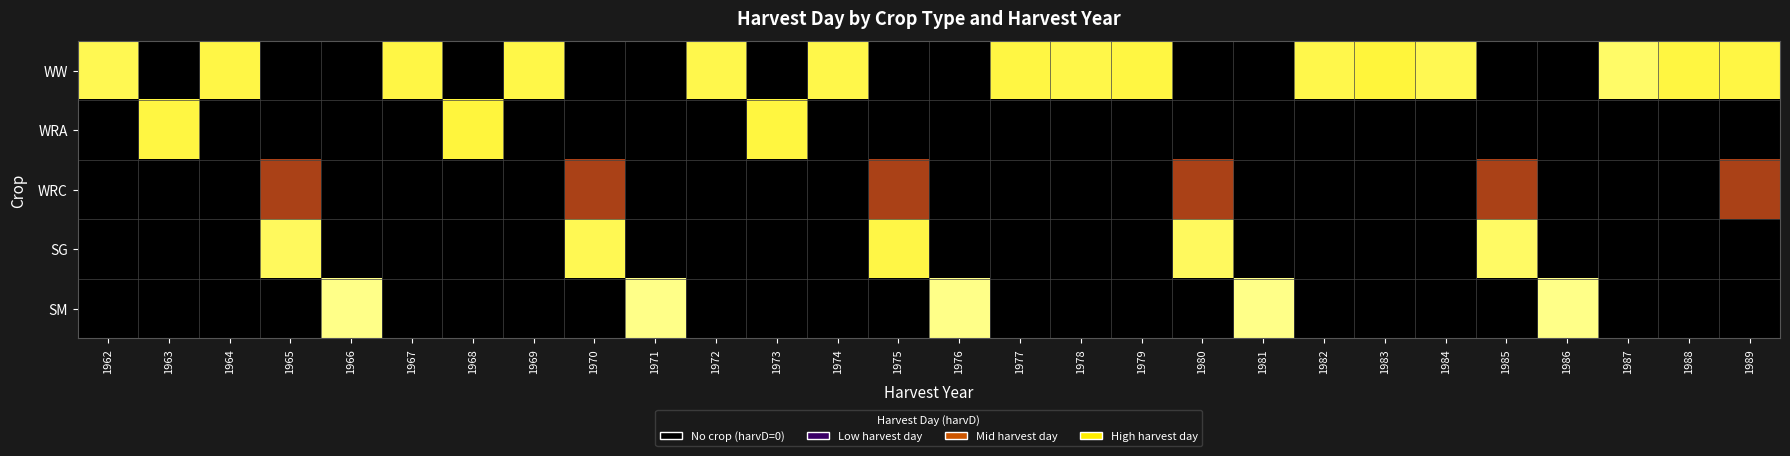

Between 1977 and 1984, which is larger?

1984